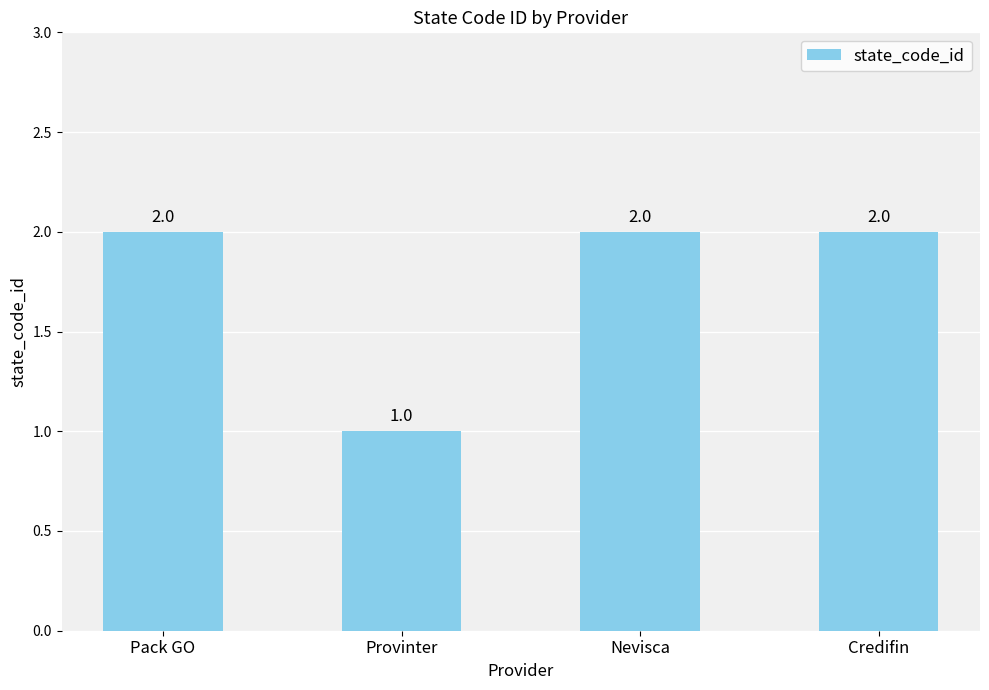

Which label corresponds to the smallest value in the chart?

Provinter